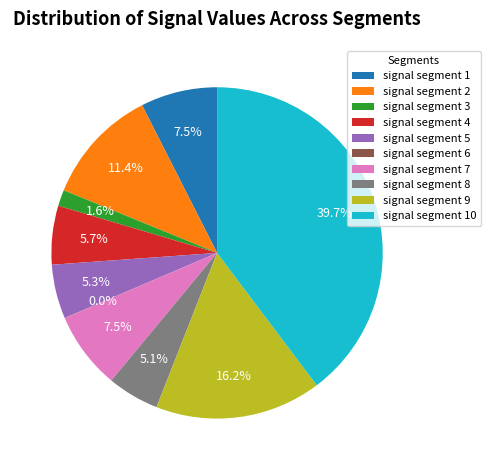

Is there any slice that represents more than half of the pie?

No